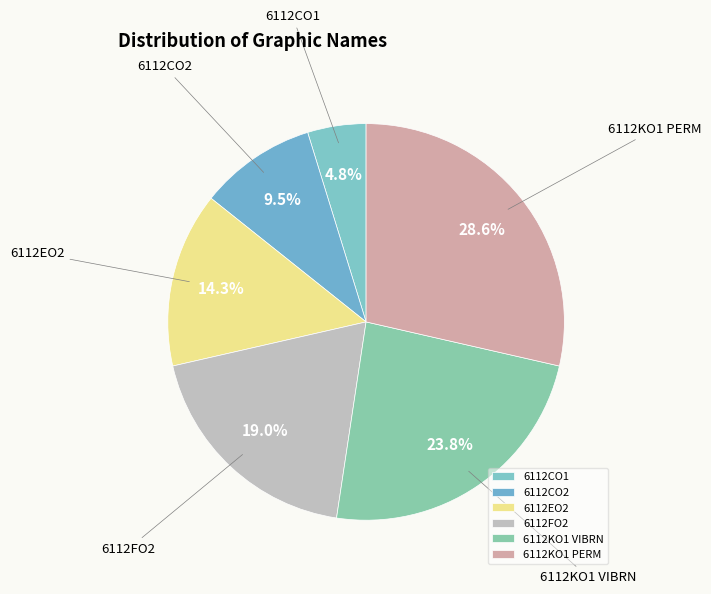

True or false: 6112FO2 accounts for 19% of the total.

True